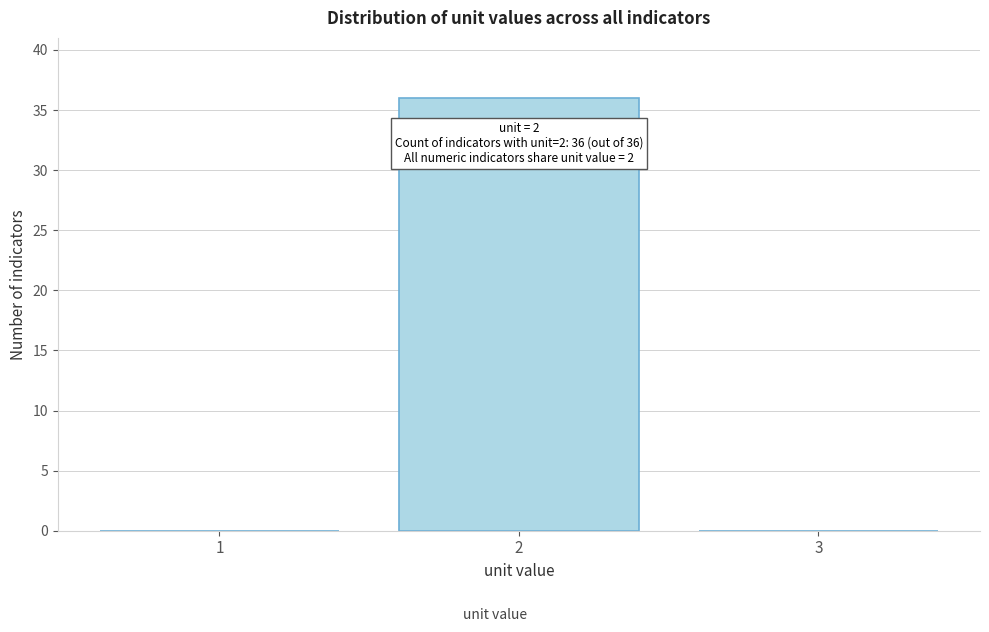

Over which range of the x-axis is the bar tallest?

1.5 to 2.5